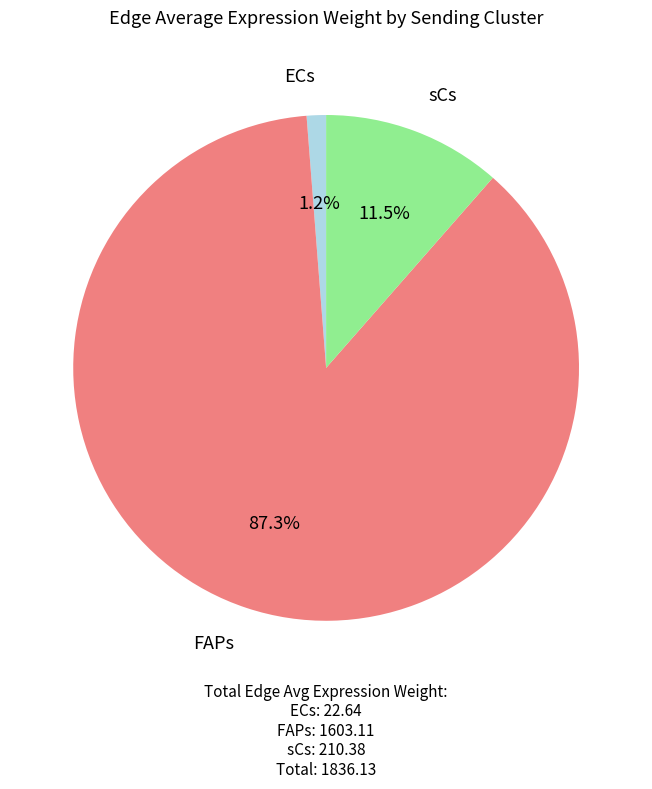

Is there any slice that represents more than half of the pie?

Yes